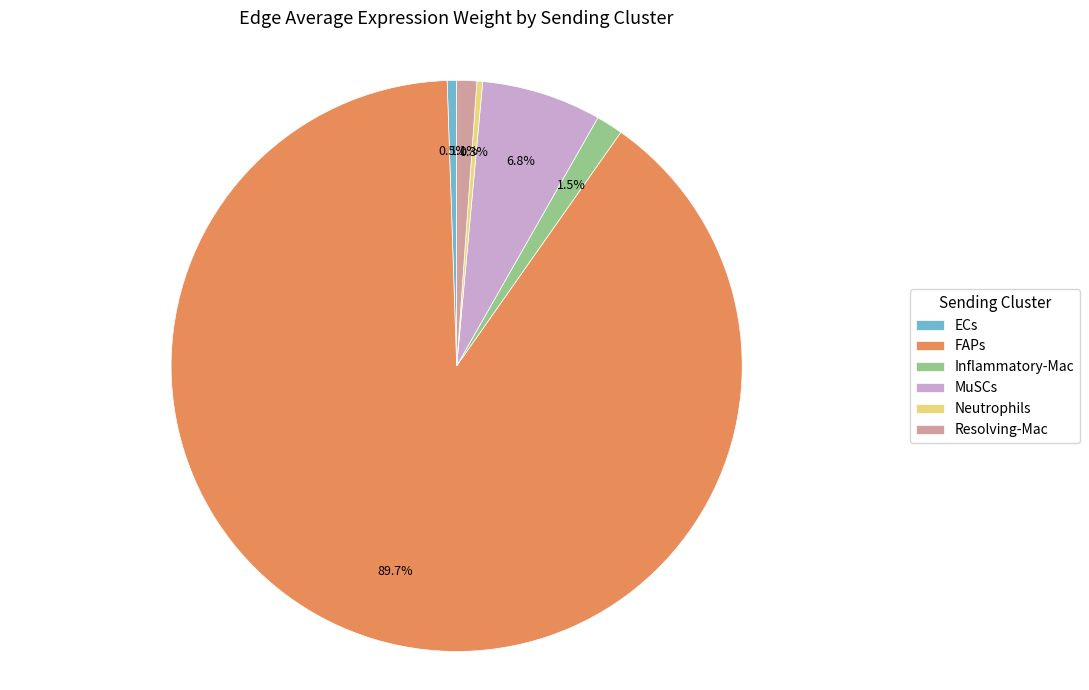

Which slice is the largest?

FAPs